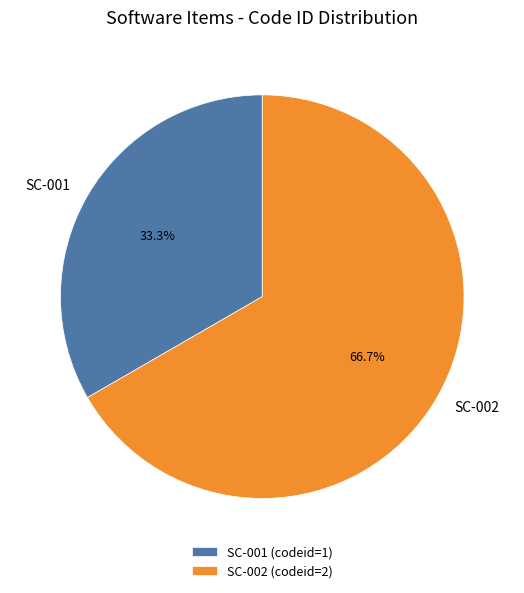

Rank the categories by value from lowest to highest.

SC-001, SC-002